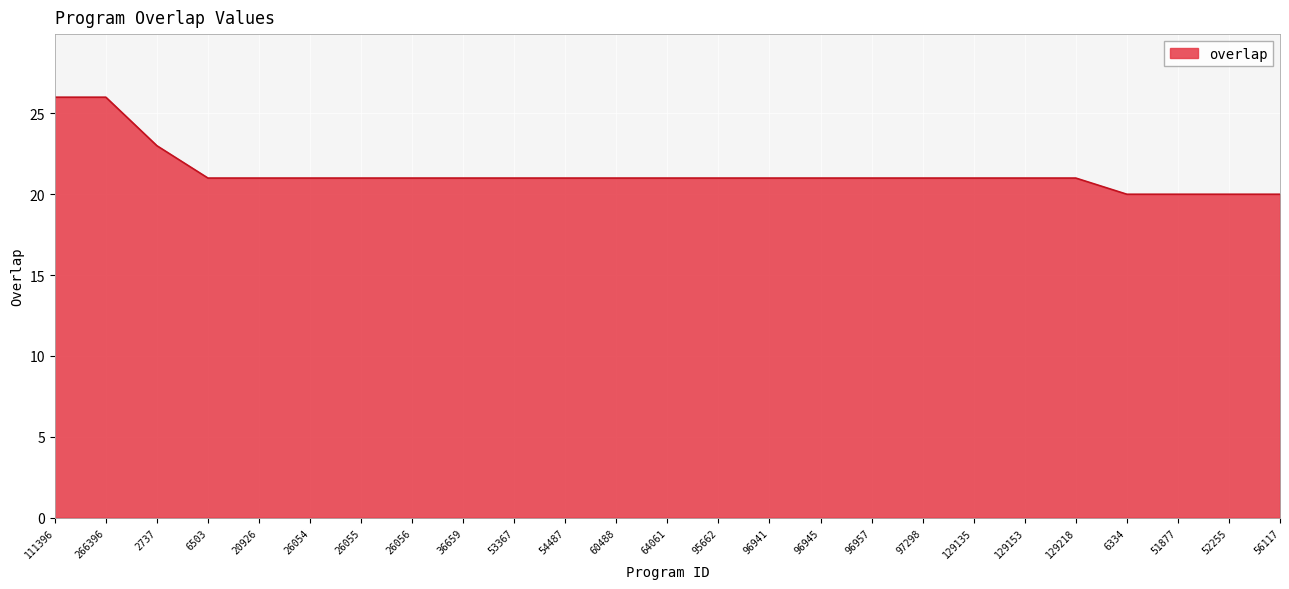

True or false: the data shows 36 at 26055.

False